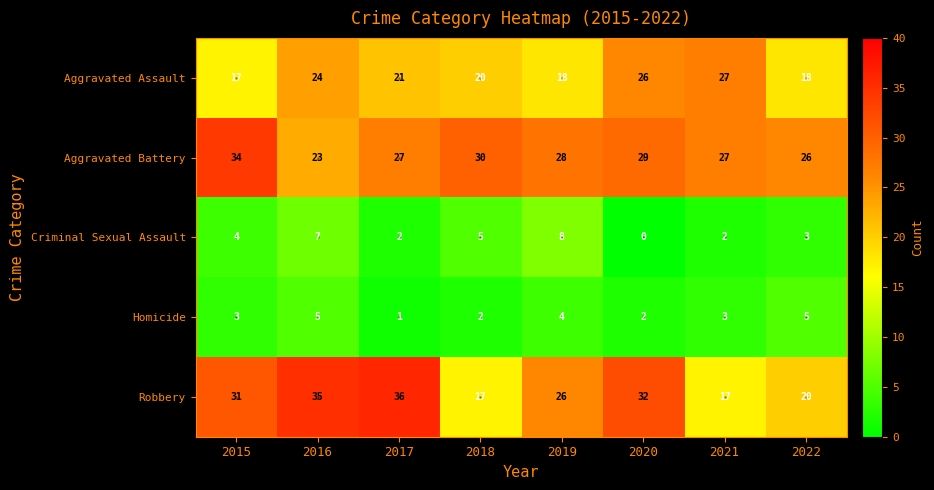

What is the difference between the highest and lowest values at 2018?

28